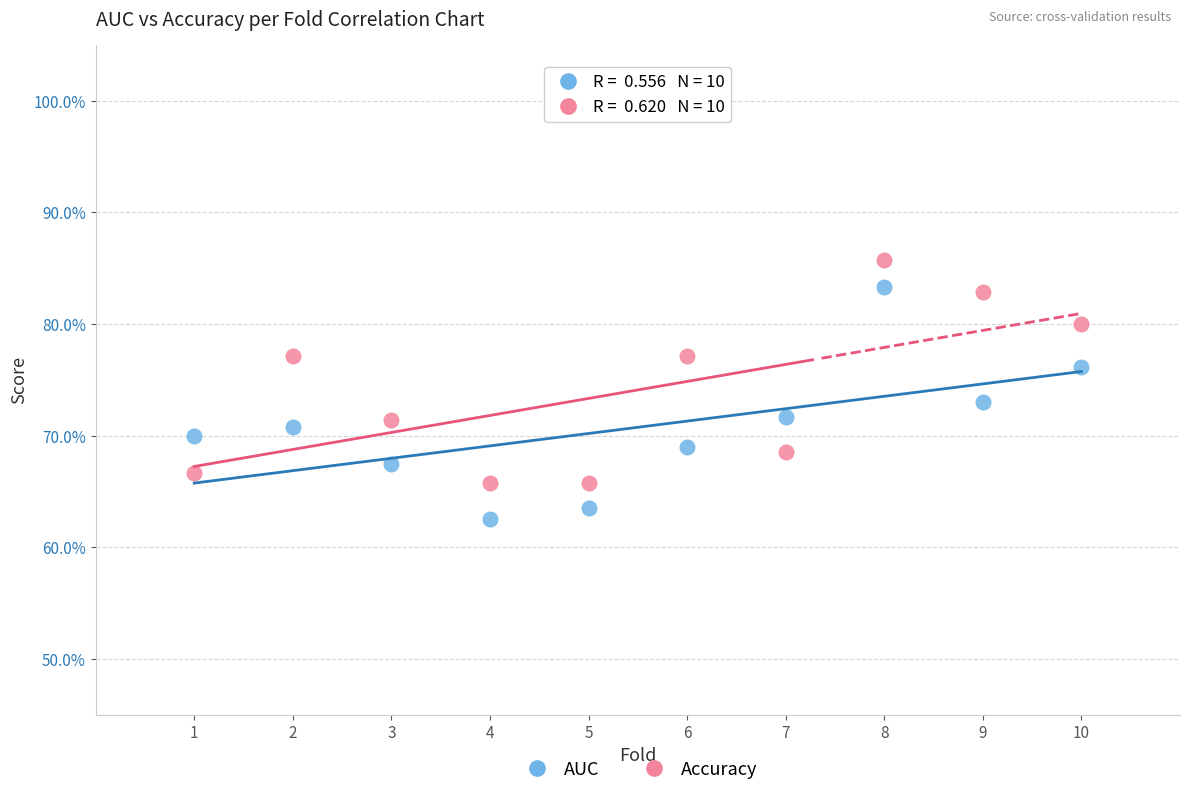

What are all the series names shown in the legend?

AUC, Accuracy